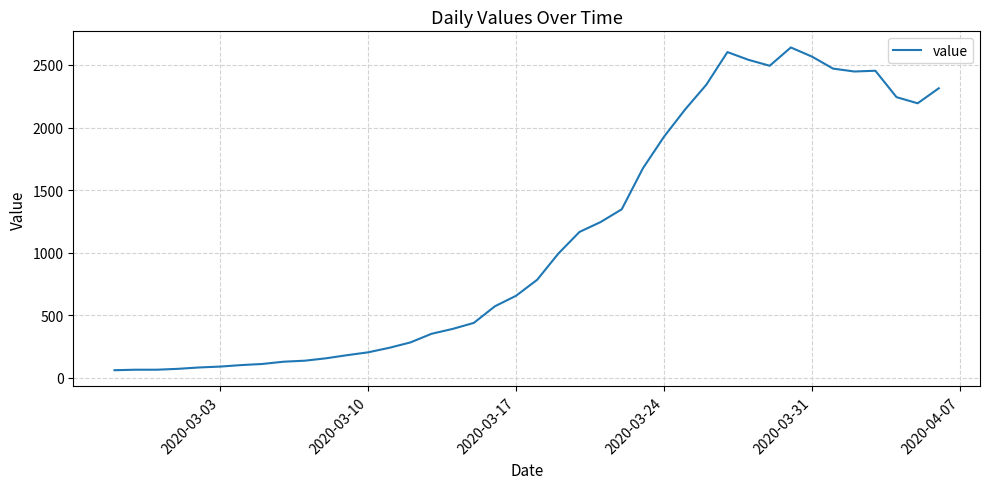

What is the maximum value shown in the chart?

2640